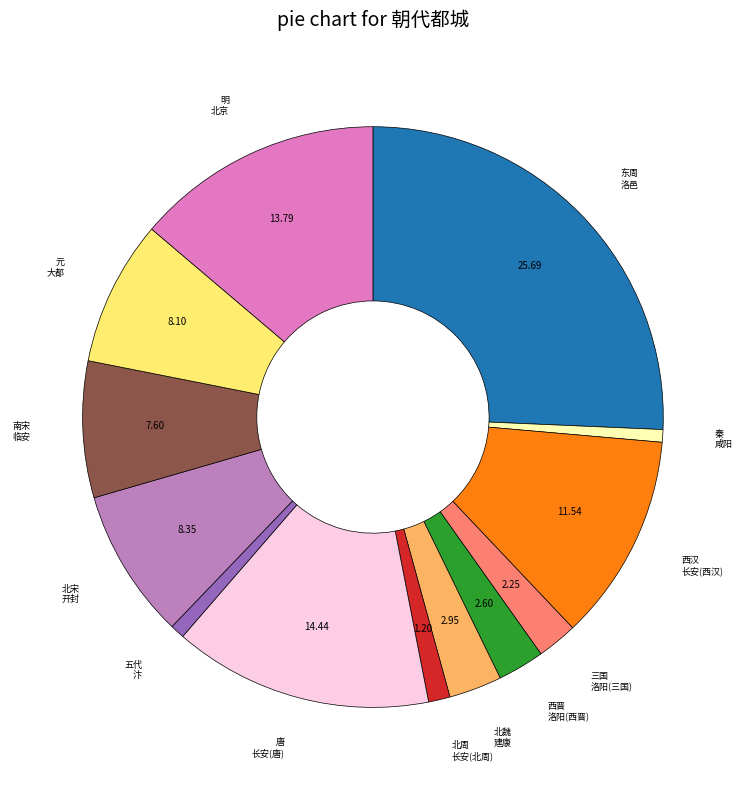

Is there any slice that represents more than half of the pie?

No